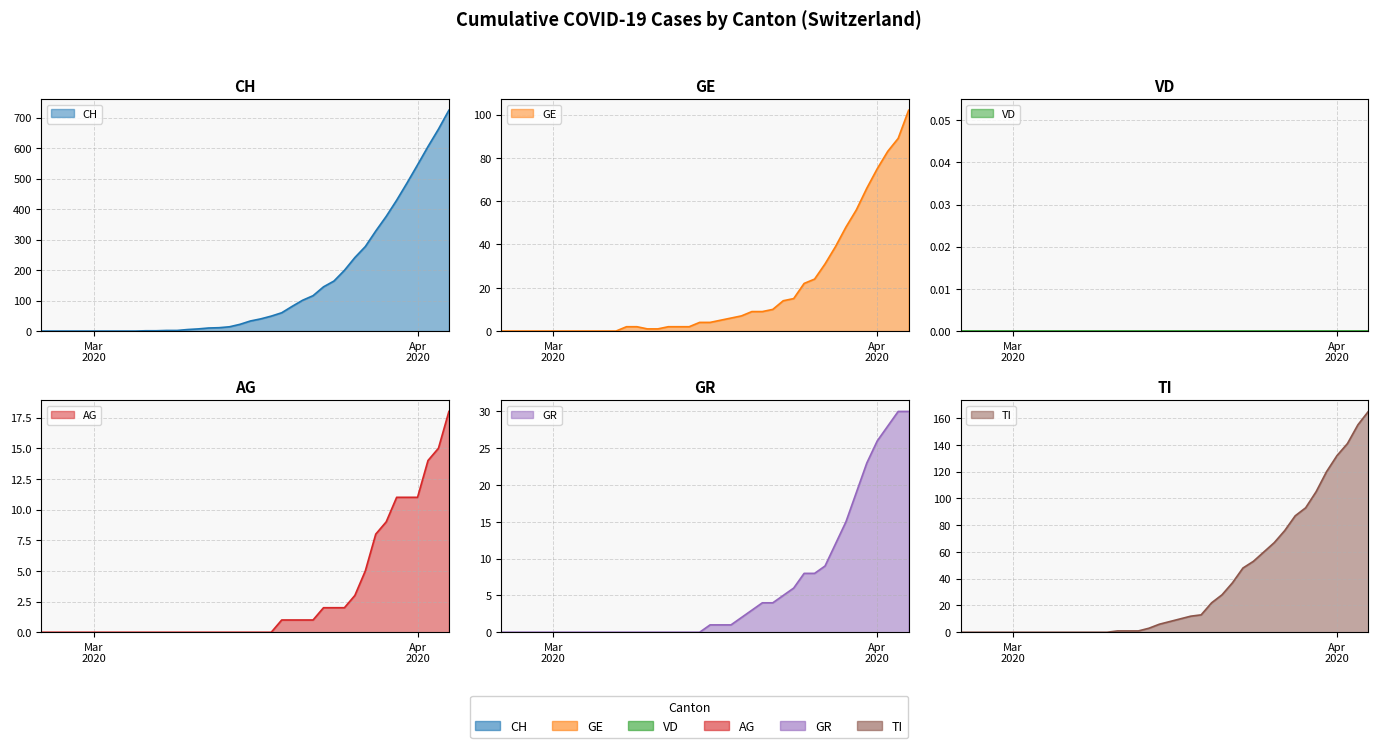

At how many categories does at least one series exceed 584?

3